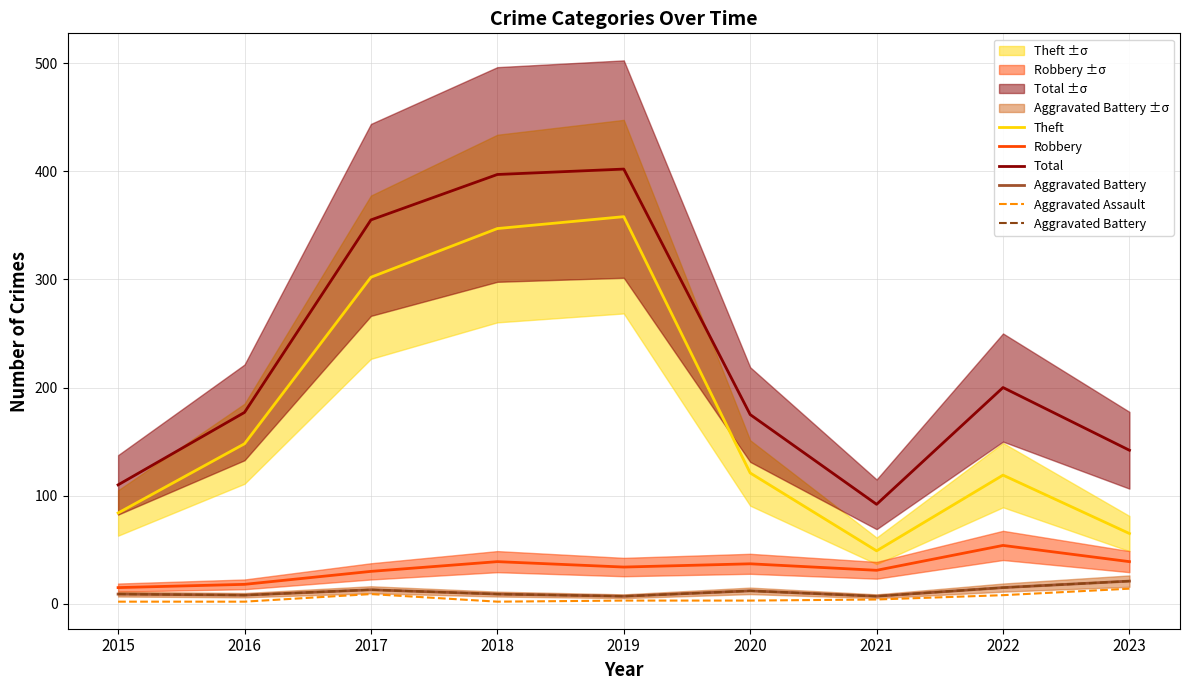

Where does the Aggravated Assault series first go above 3?

2017